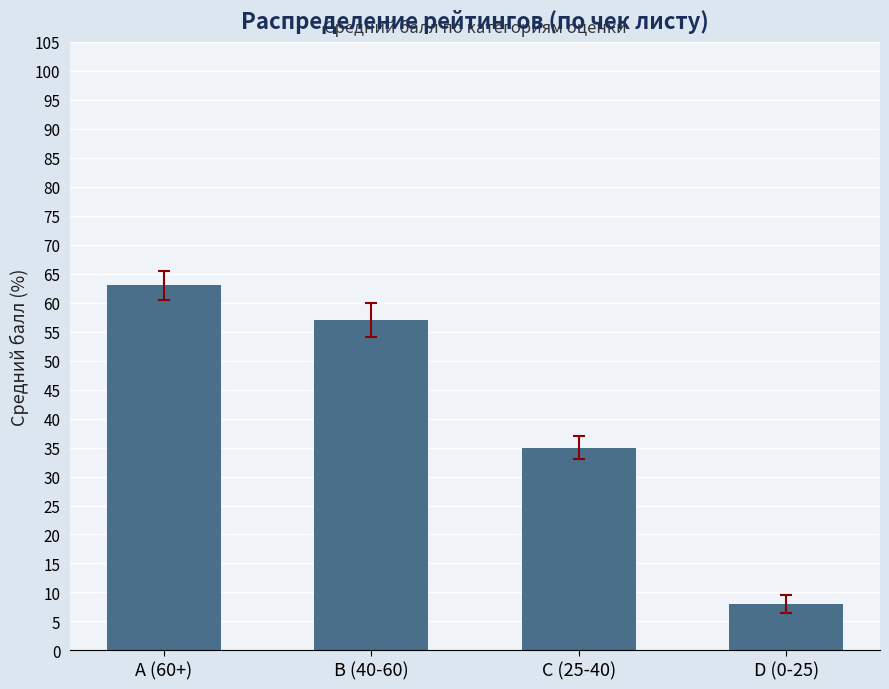

Is it true that the value at D (0-25) is 8?

True